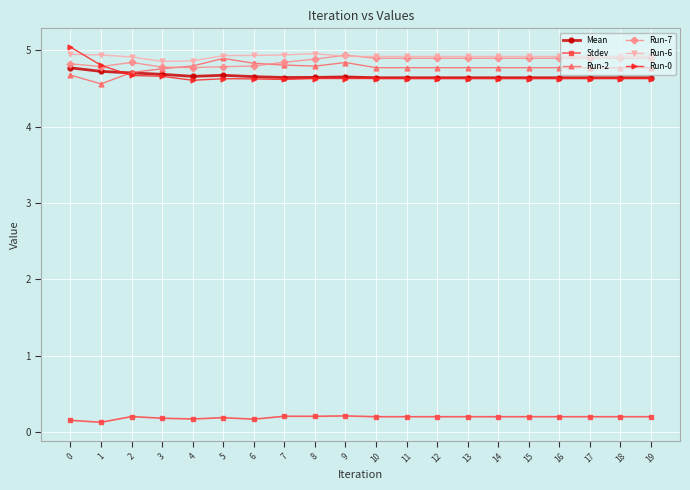

What is the total value across all series at 8?

24.1